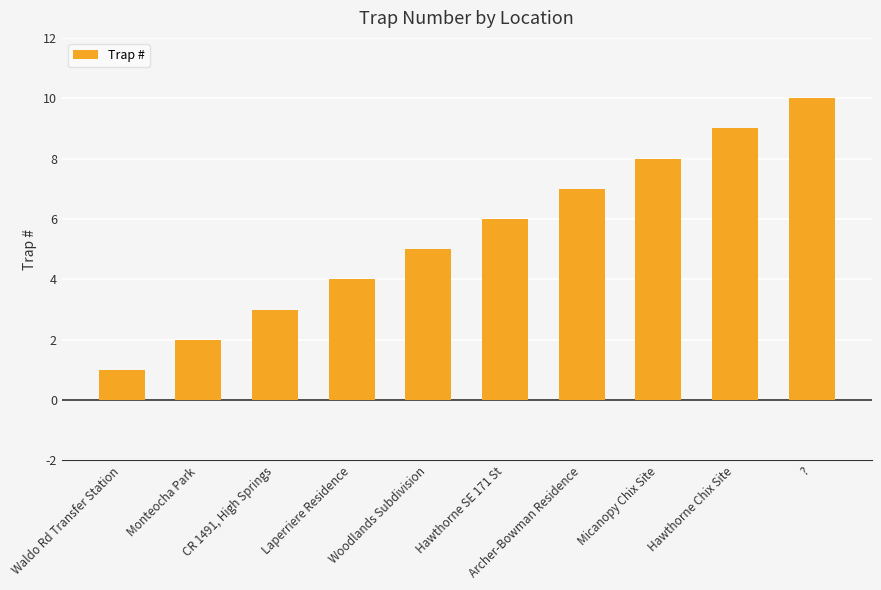

What is the minimum value shown in the chart?

1